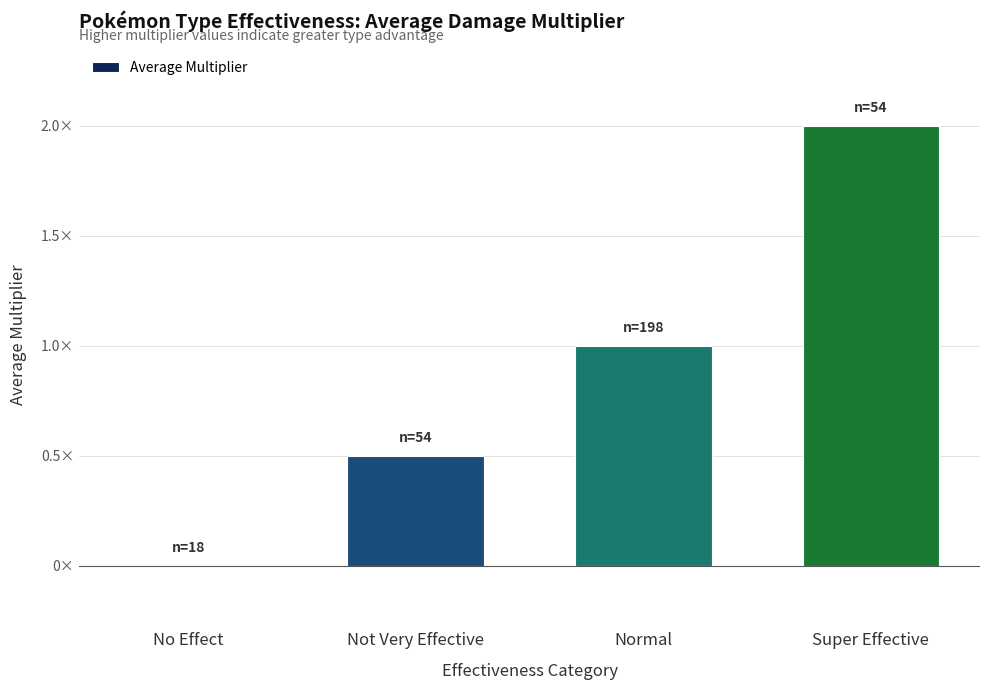

Reading left to right, what are all the values shown in this chart?

No Effect=0.0	Not Very Effective=0.5	Normal=1.0	Super Effective=2.0